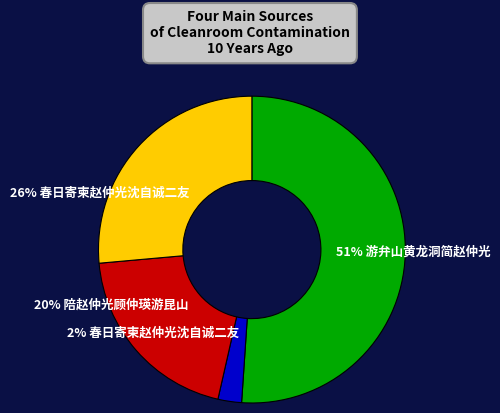

To the nearest percent, what is the average slice percentage?

25%